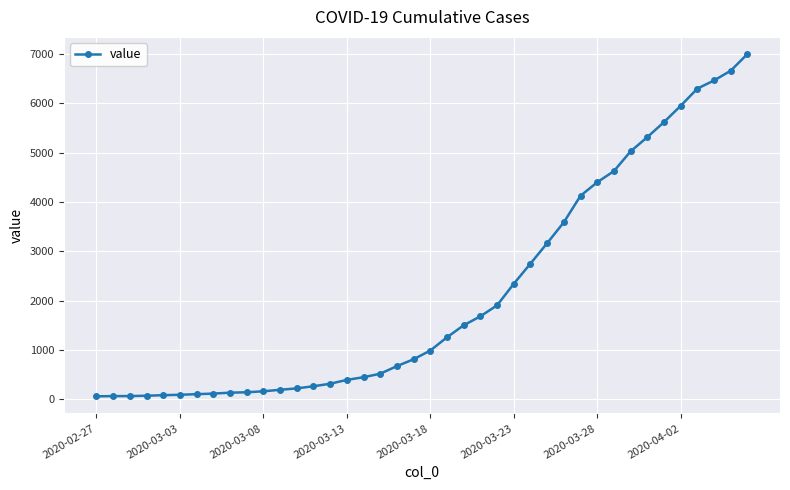

What is the greatest value displayed?

7001